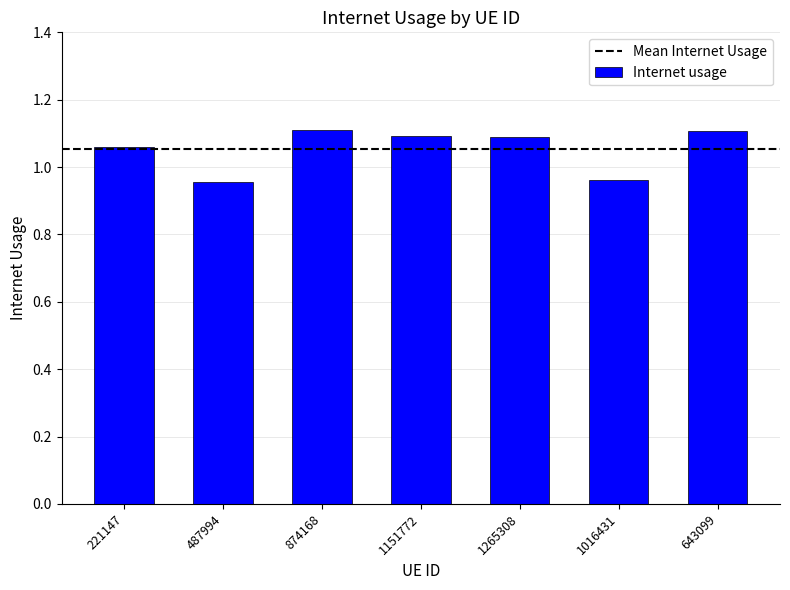

Where does the data first go above 1?

221147